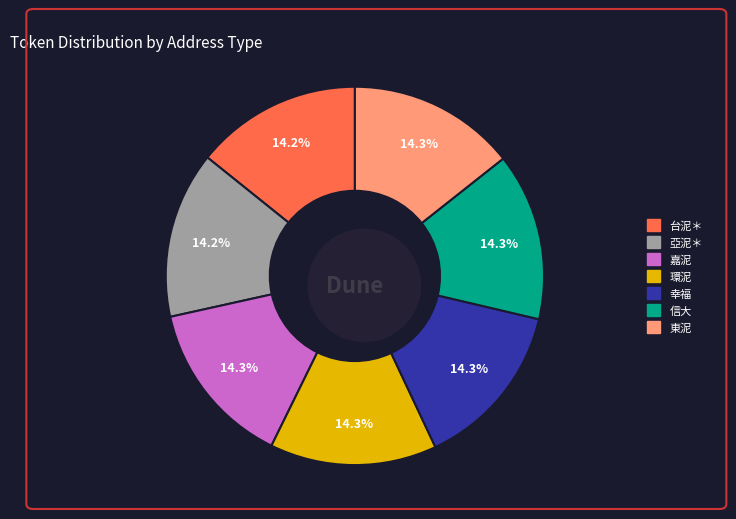

To the nearest percent, what is the average slice percentage?

14%